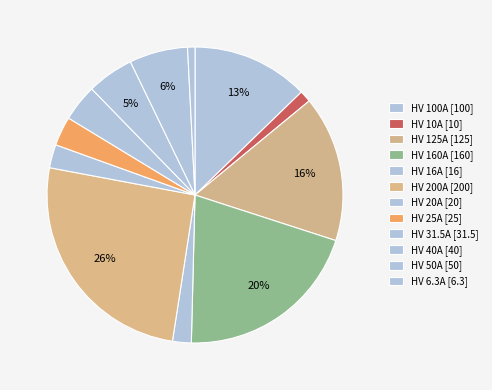

What percentage is the HV 160A slice, to the nearest percent?

20%